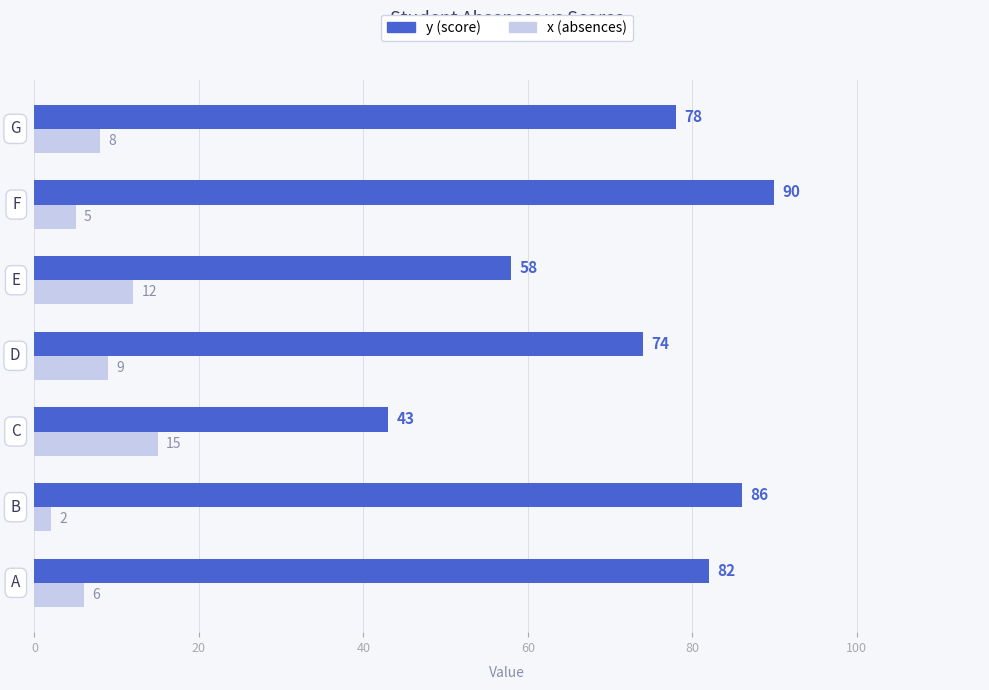

Which series has the widest spread of values?

y (score)